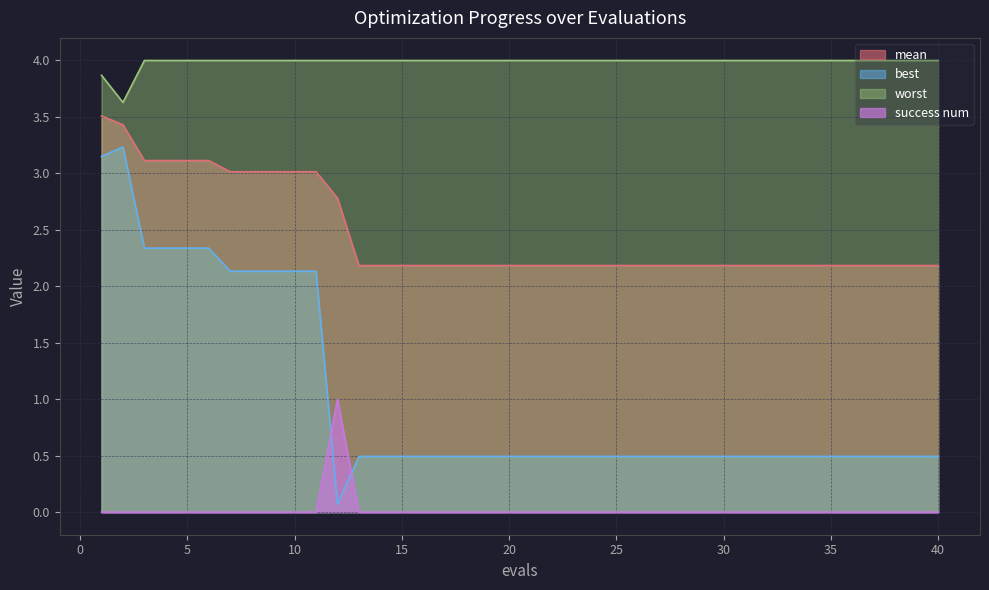

The mean series shows 3.5 at 36. True or false?

False